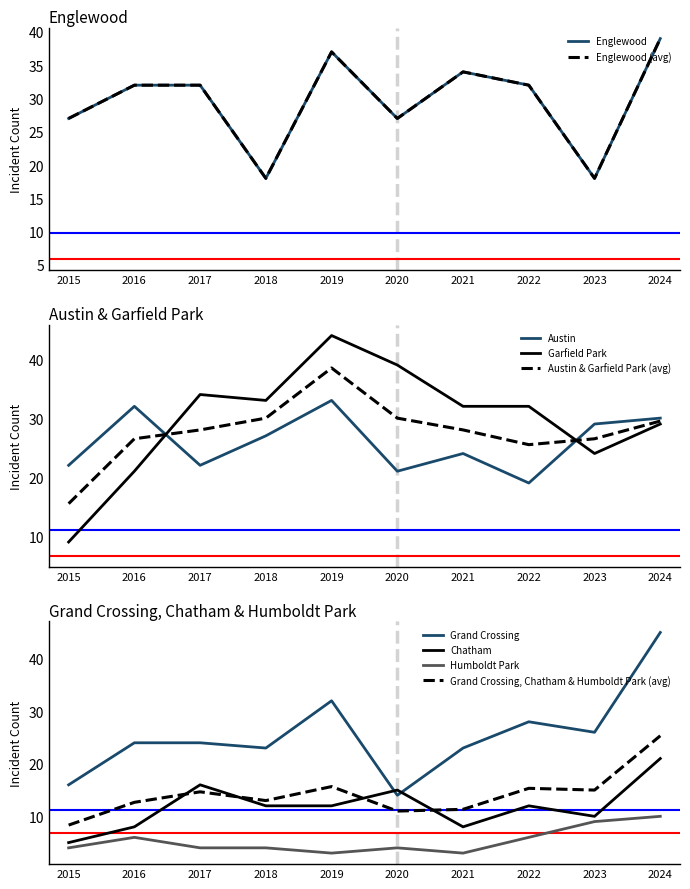

What is the difference between the highest and lowest values at 2019?

41